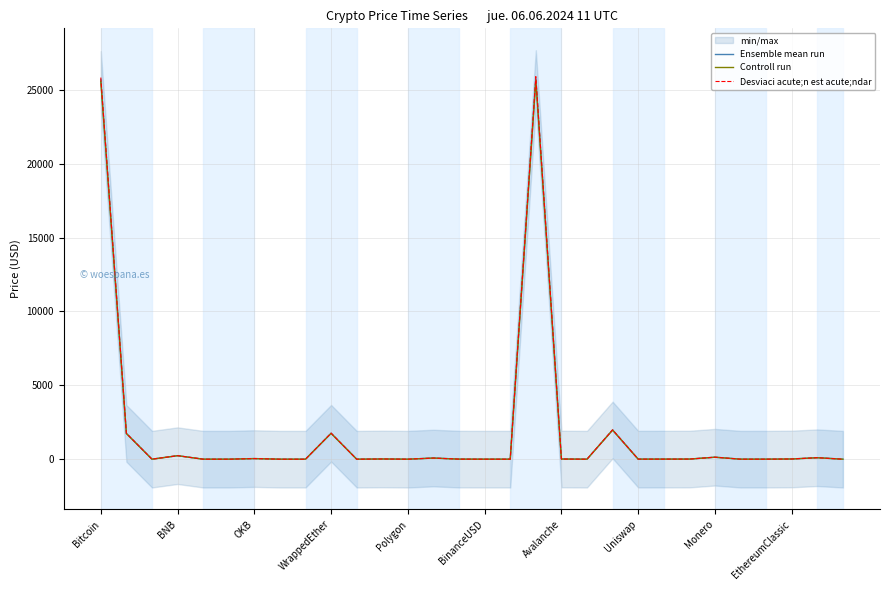

Which series changed the most between Uniswap and 25?

Desviaci acute;n est acute;ndar